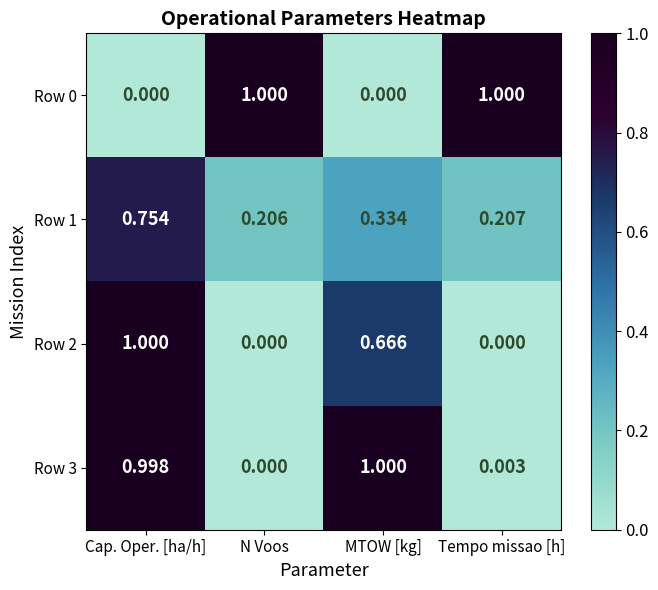

List the labels in order of Row 1 value, smallest first.

N Voos, Tempo missao [h], MTOW [kg], Cap. Oper. [ha/h]